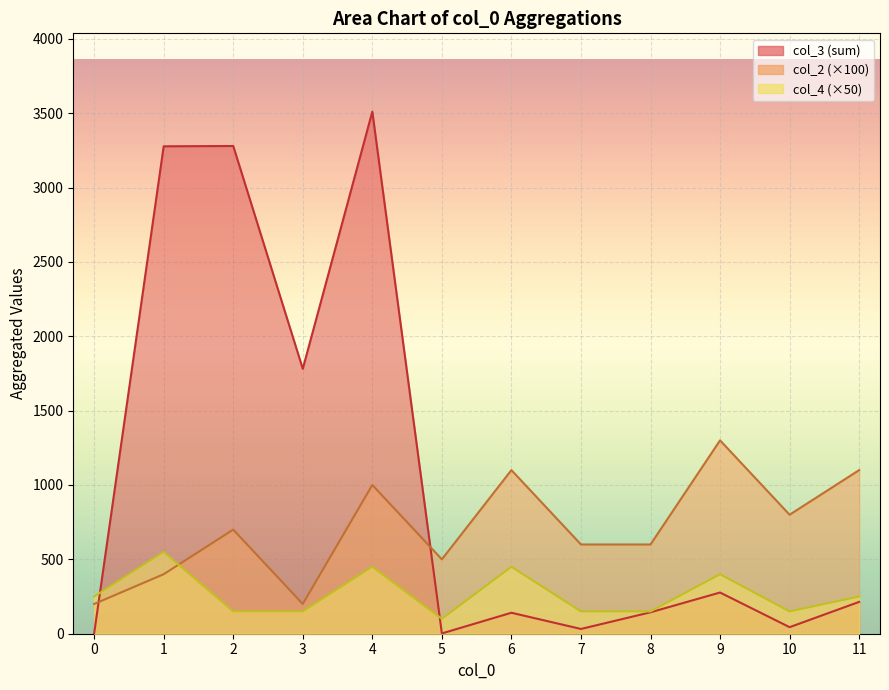

At 2, list the series in order from smallest to largest.

col_4 (sum), col_2 (sum), col_3 (sum)